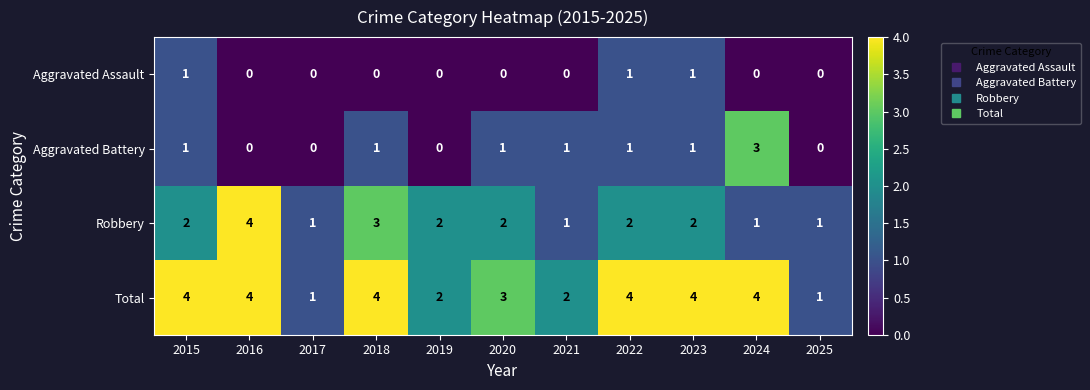

What value does the Robbery series have at 2018?

3